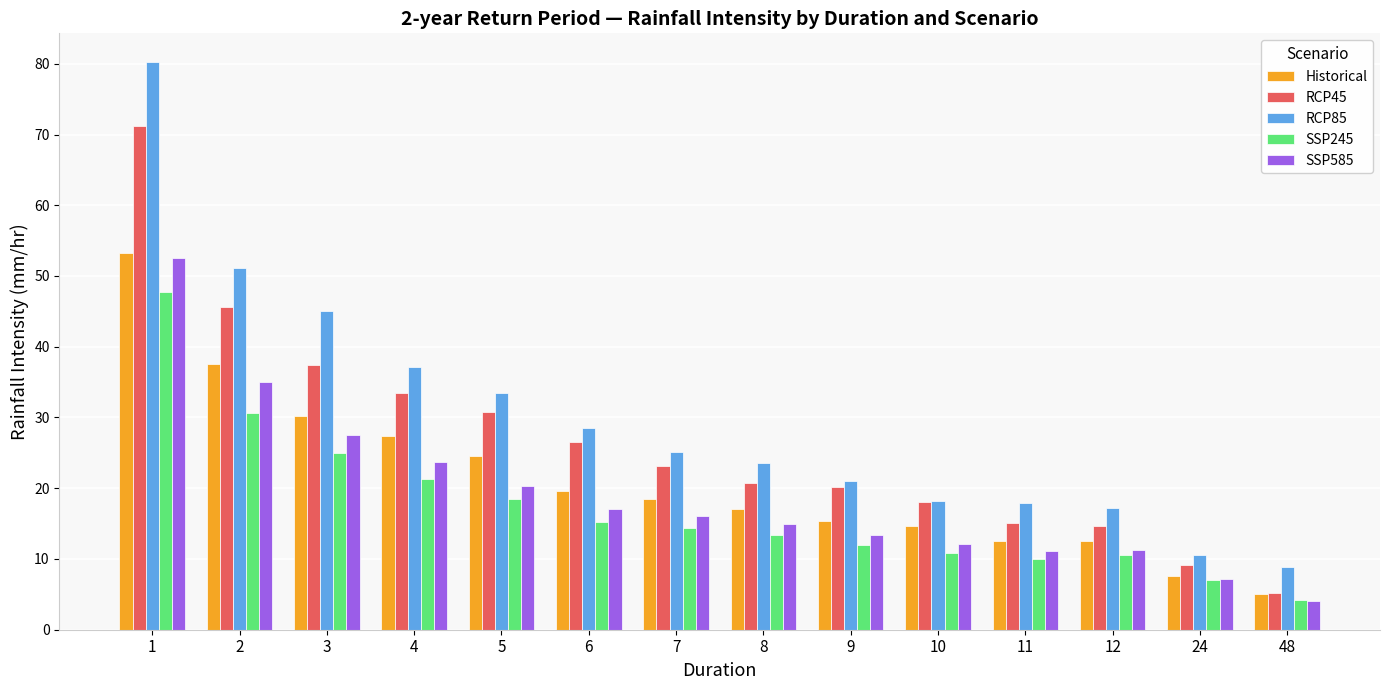

Which series changed the most between 5 and 11?

RCP45